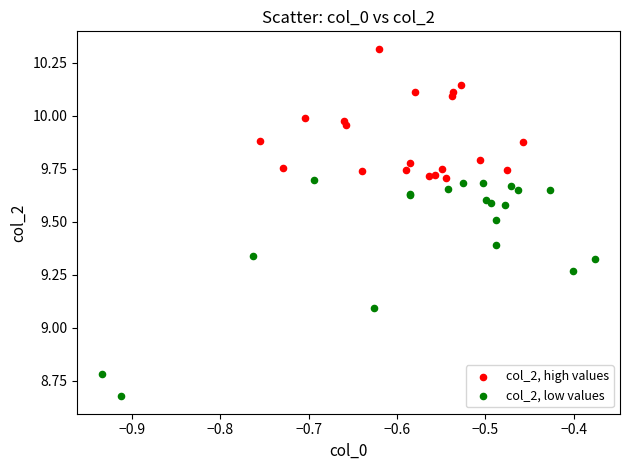

Which series contains the lowest Y value?

col_2, low values